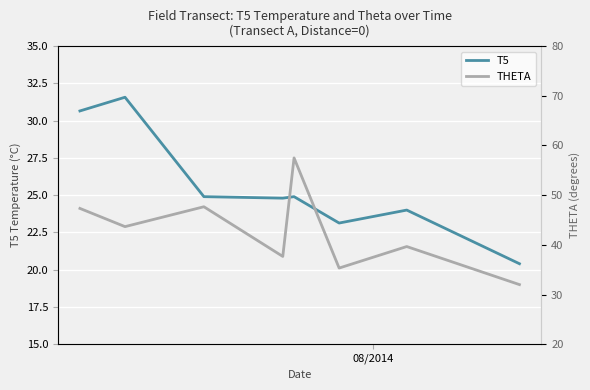

What are all the series names shown in the legend?

T5, THETA